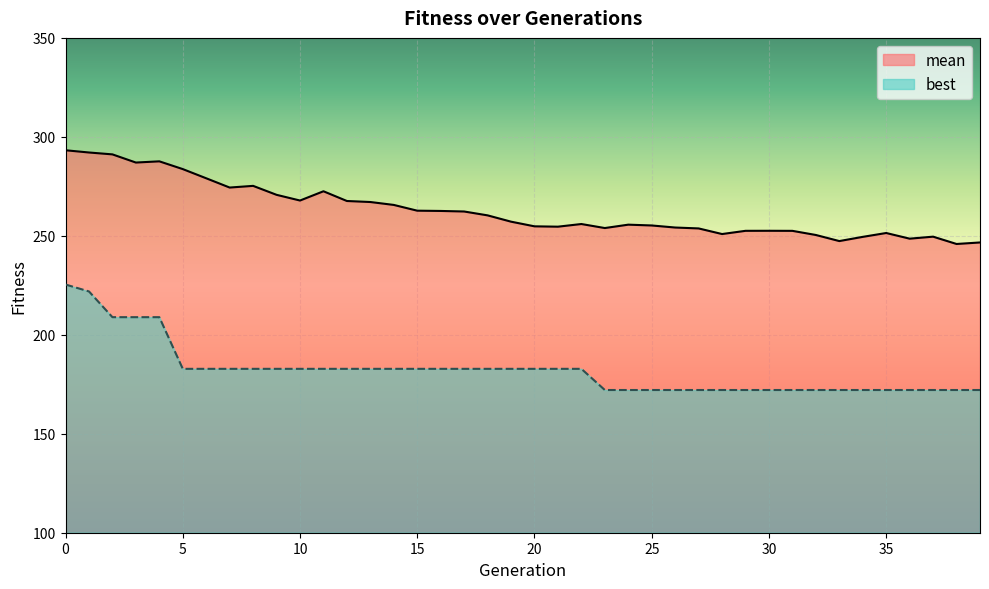

What is the average value of the mean series?

262.9